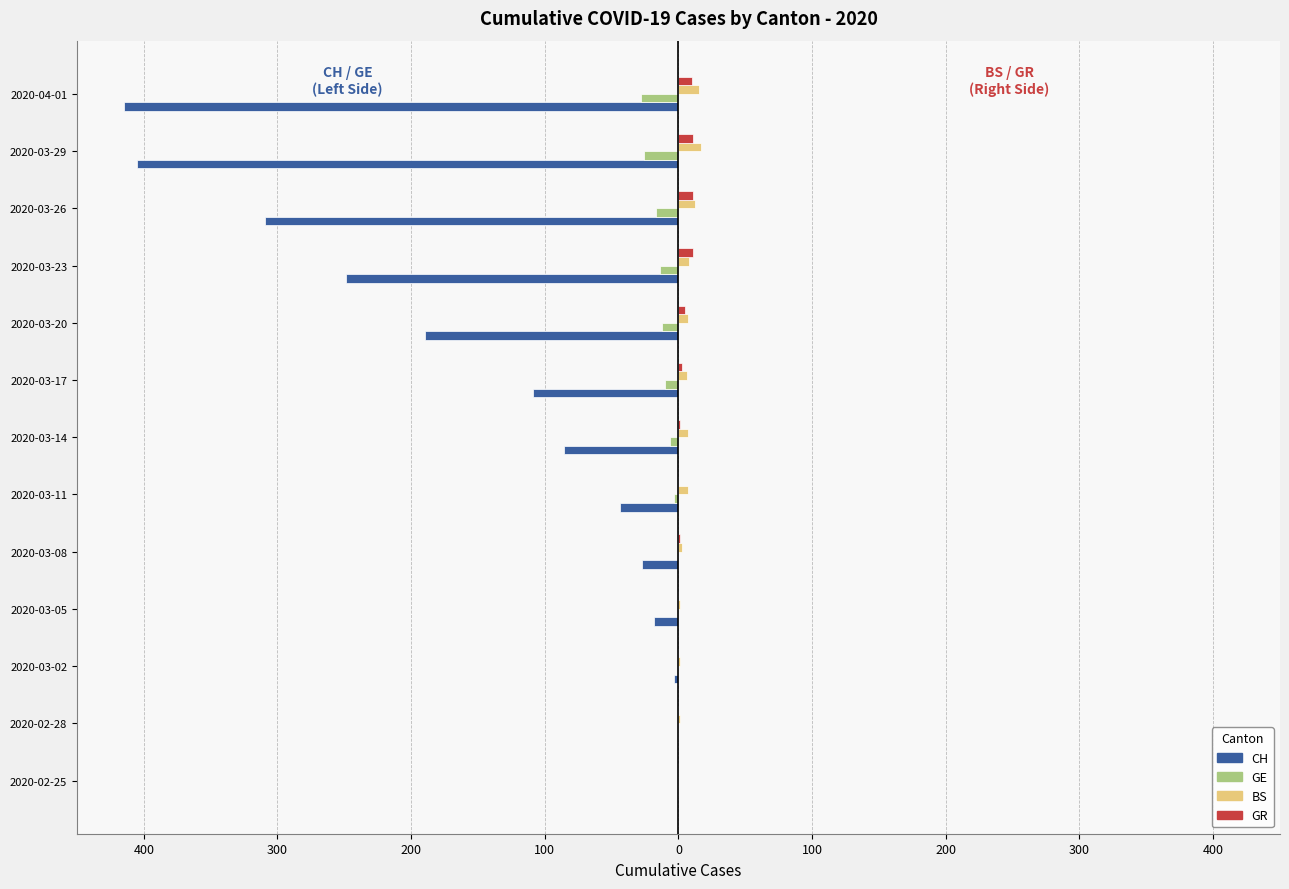

What is the difference between the maximum and minimum values in the GR series?

11